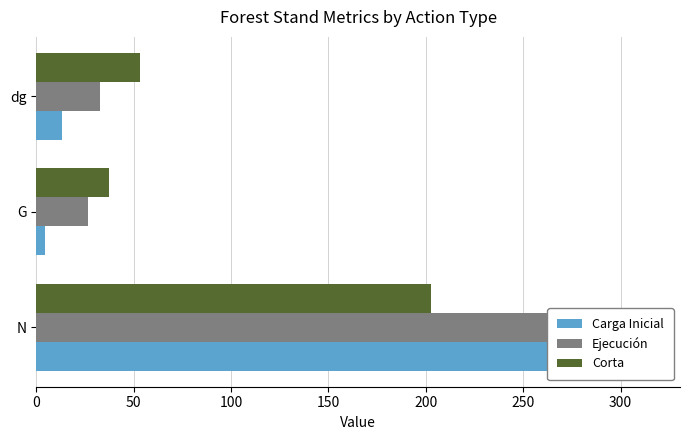

Reading left to right, transcribe all the data shown in this chart.

Carga Inicial: 314.8	4.3	13.2
Ejecución: 313.7	26.7	33.0
Corta: 202.5	37.5	53.1